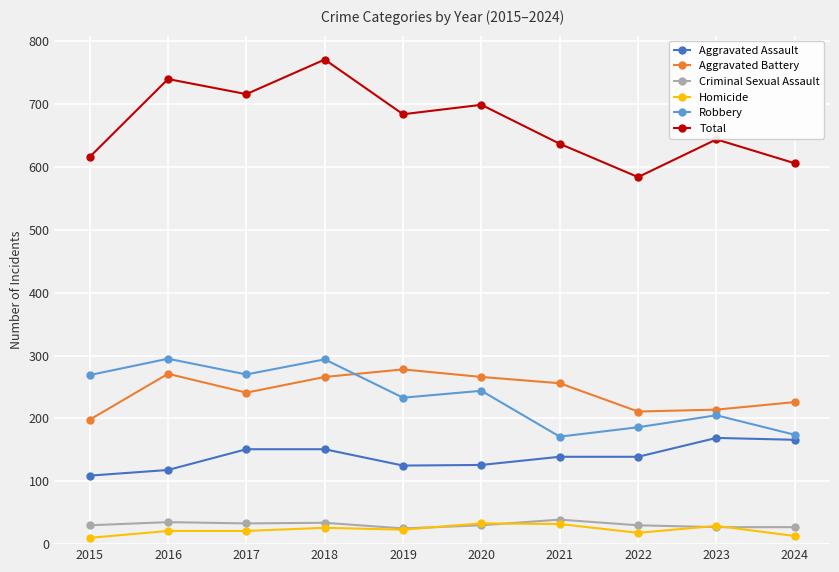

What is the difference between the highest and lowest values at 2022?

566